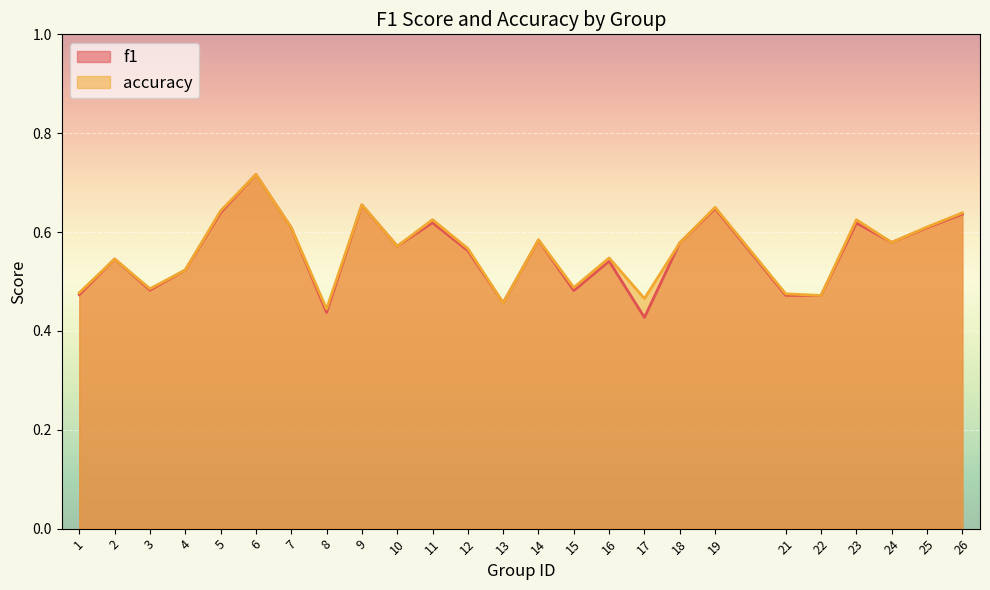

The accuracy series shows 0.5 at 16. True or false?

True